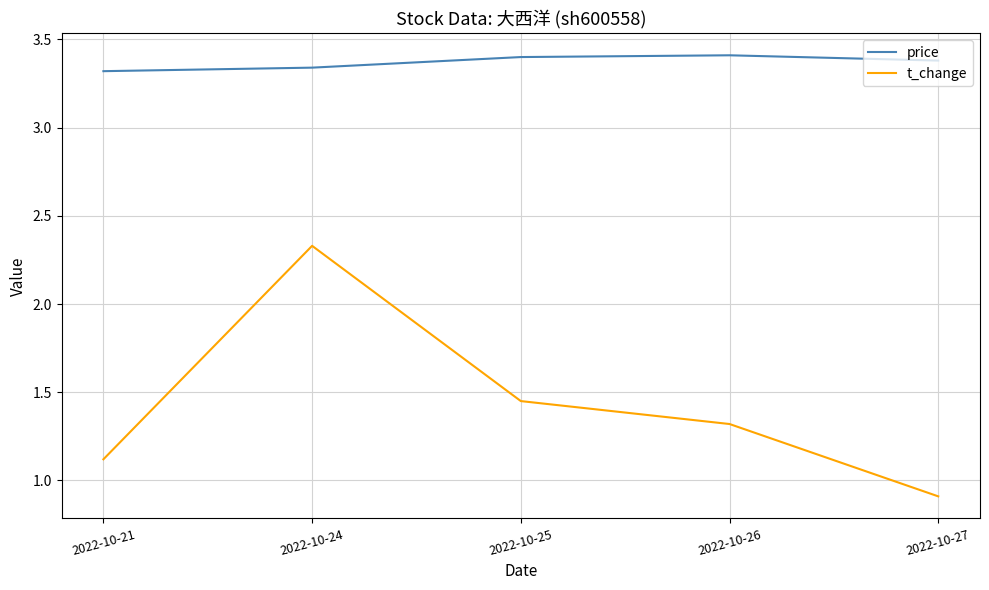

Rank the series at 2022-10-24 from highest to lowest value.

price, t_change